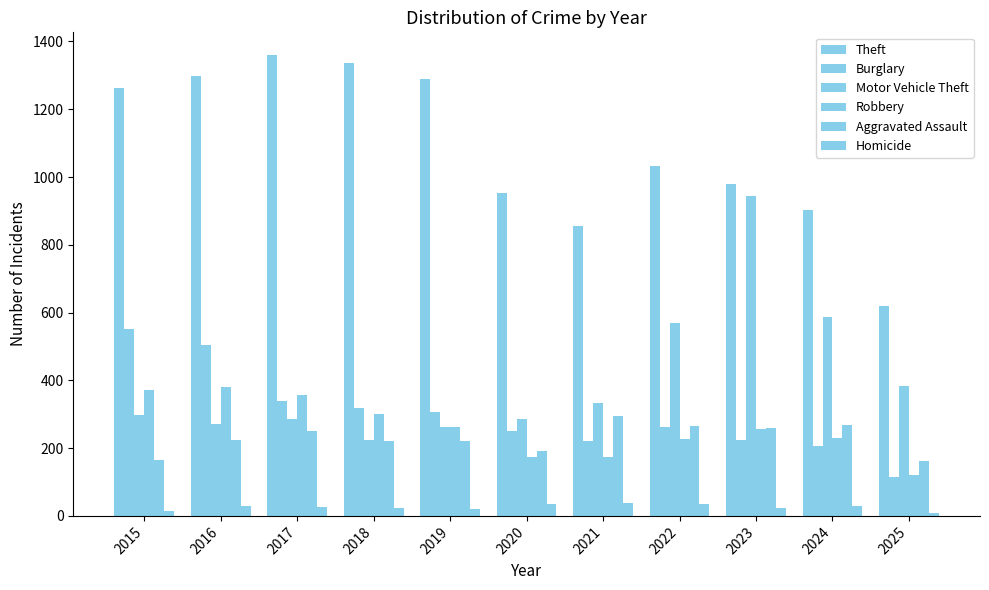

How many groups of bars are there?

11